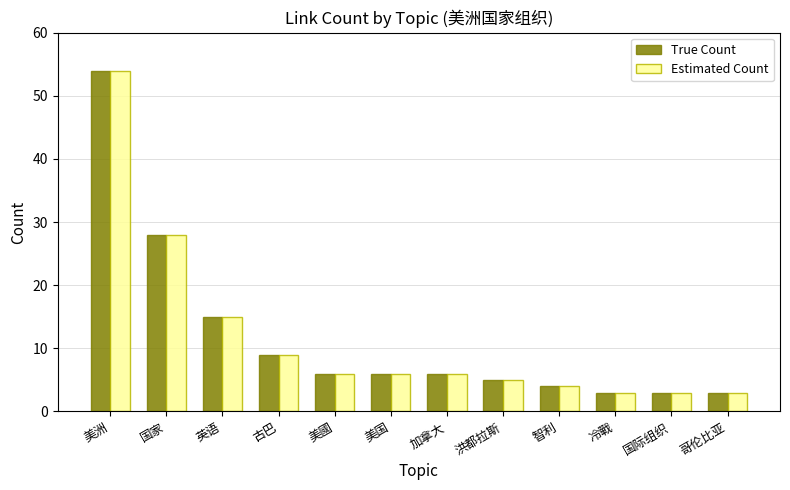

At which label is True Count closest to 28?

国家